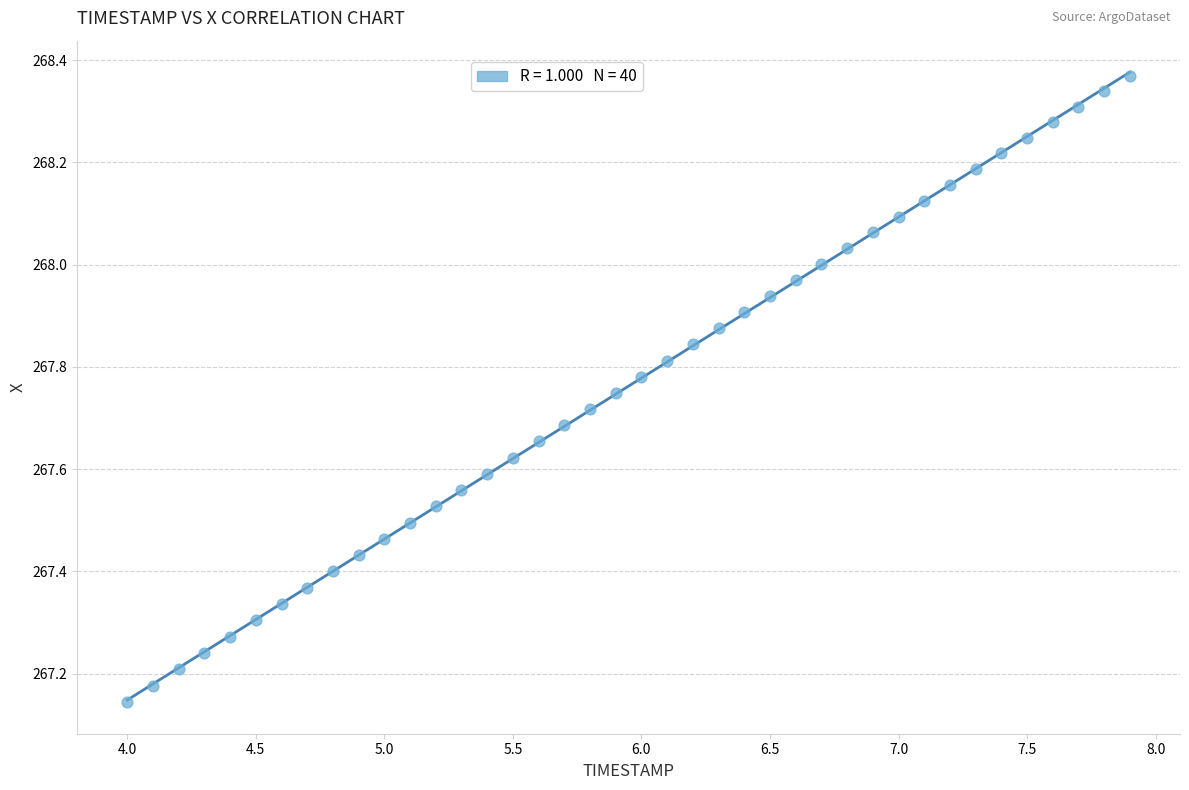

What is the range of X values (max minus min)?

3.9